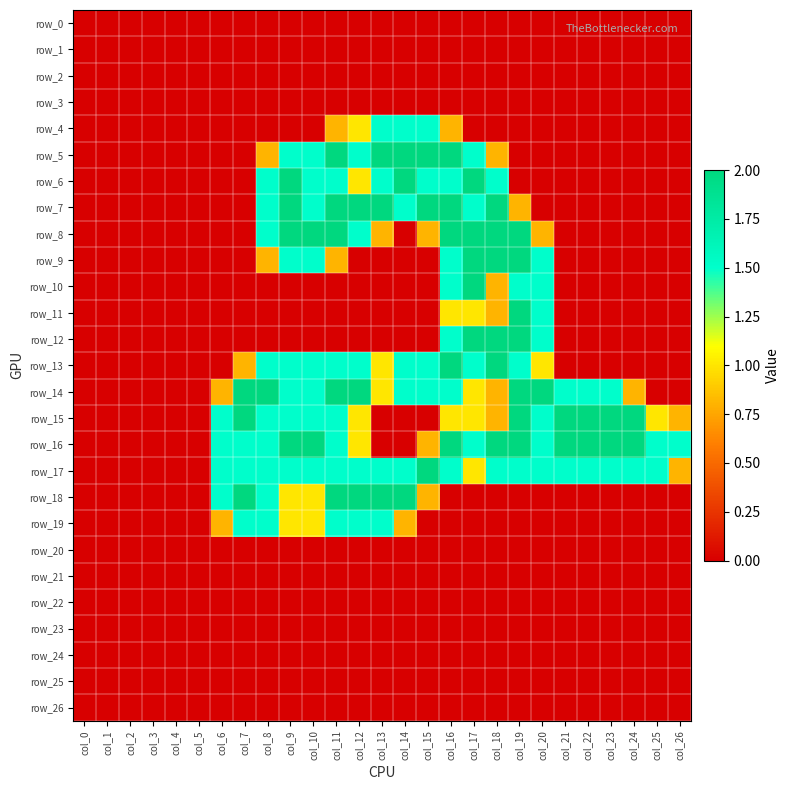

What is the maximum value shown in the chart?

2.0